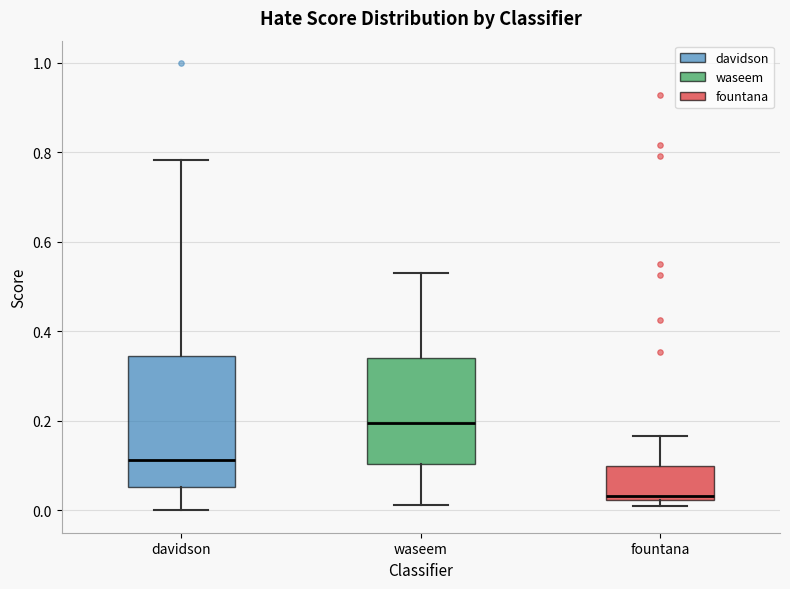

Where is the lower edge of the box for fountana on the y-axis? The values are not printed on the chart, so give them approximately, as read against the axis.

0.02